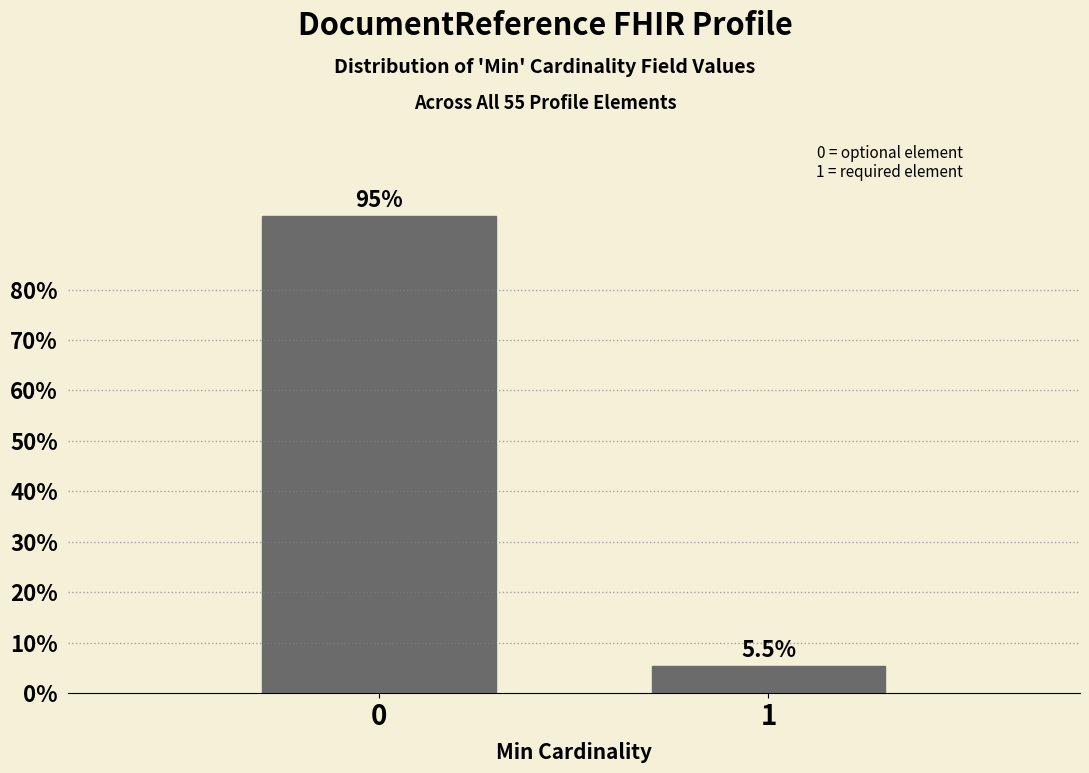

Reading left to right, extract all data points from this chart.

0=94.5	1=5.5